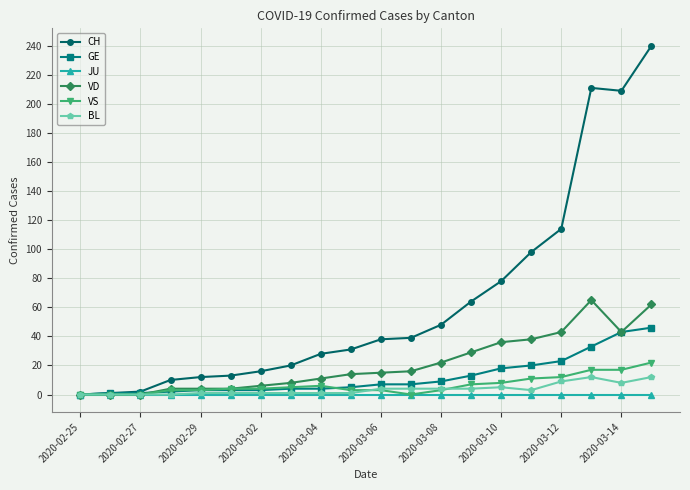

Which series has the widest spread of values?

CH